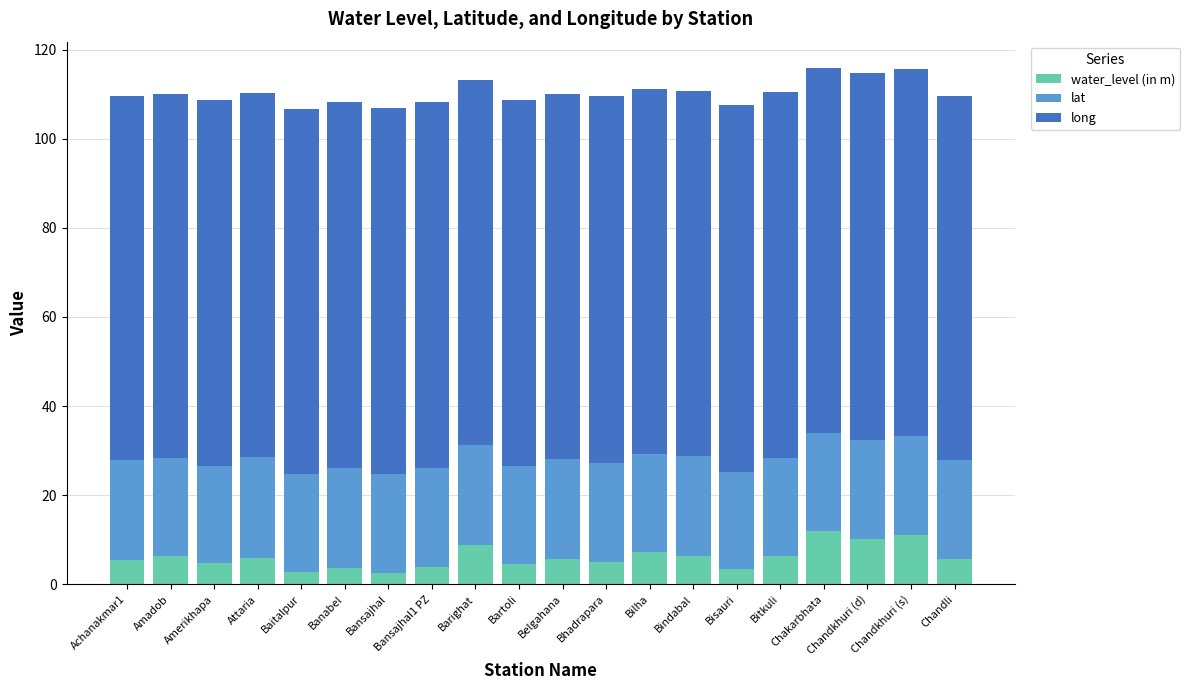

How many bars are there in total?

20